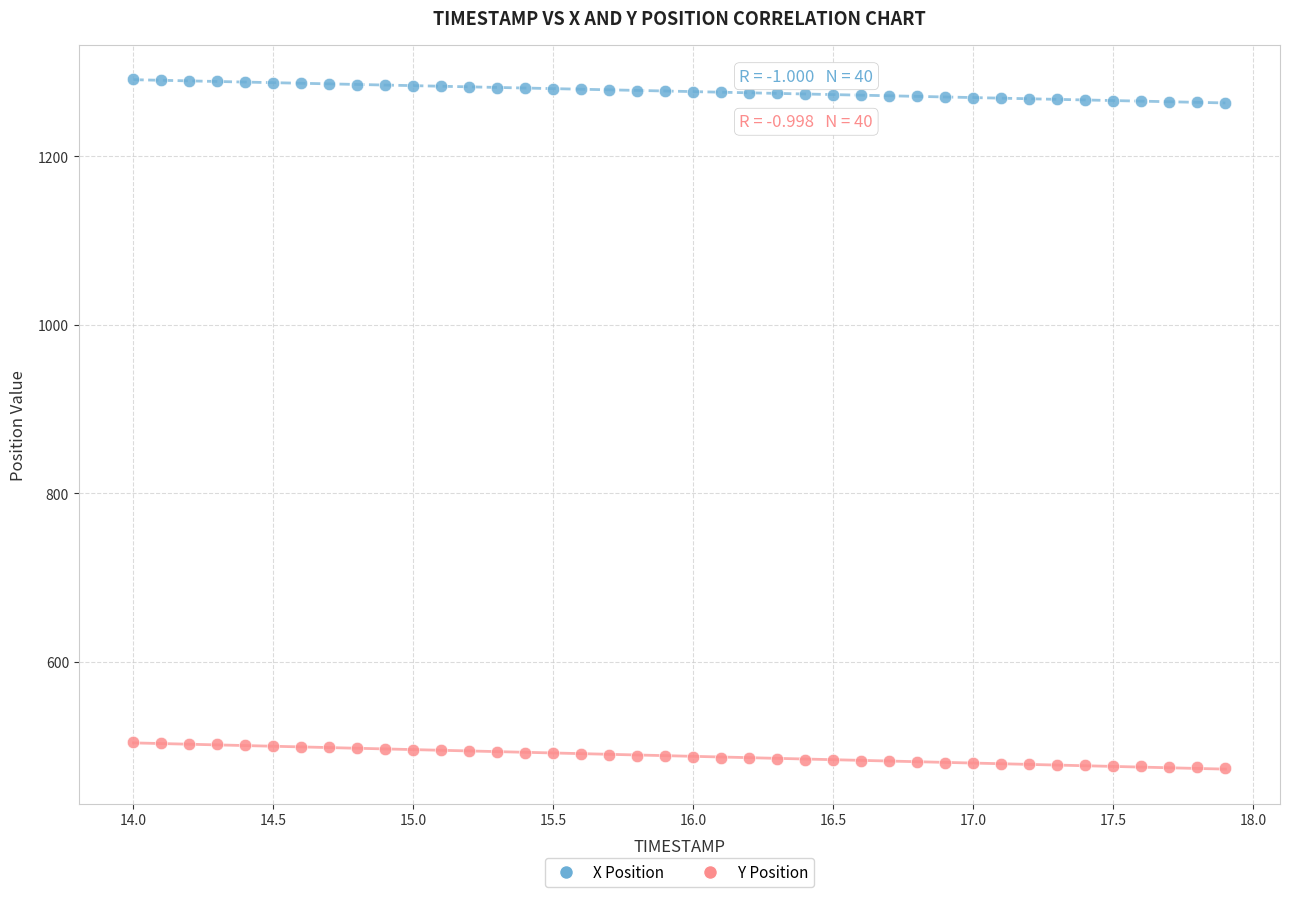

Across all data points, what is the range of Y values (max minus min)?

817.2